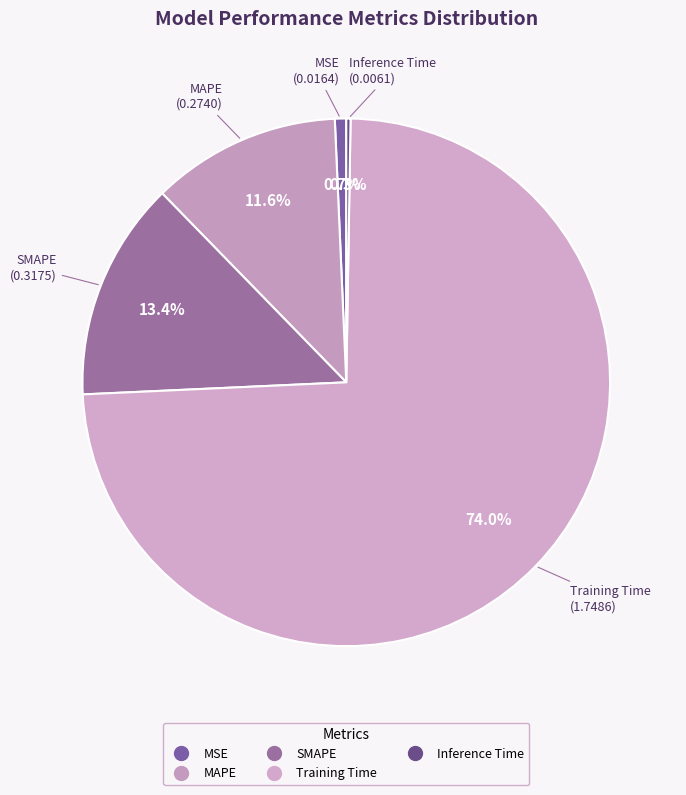

Which slice is the largest?

Training Time